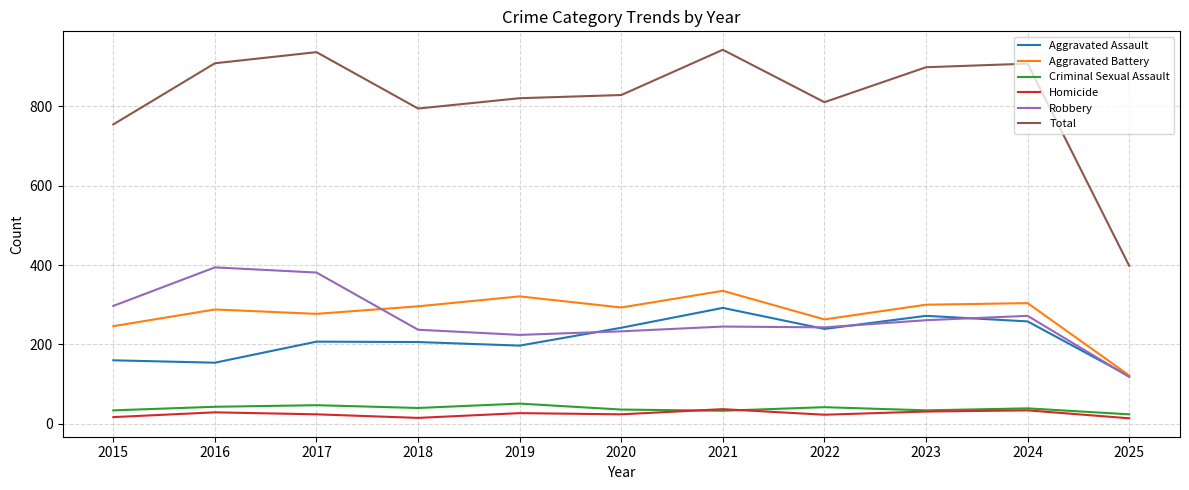

Which series changed the most between 2021 and 2023?

Total